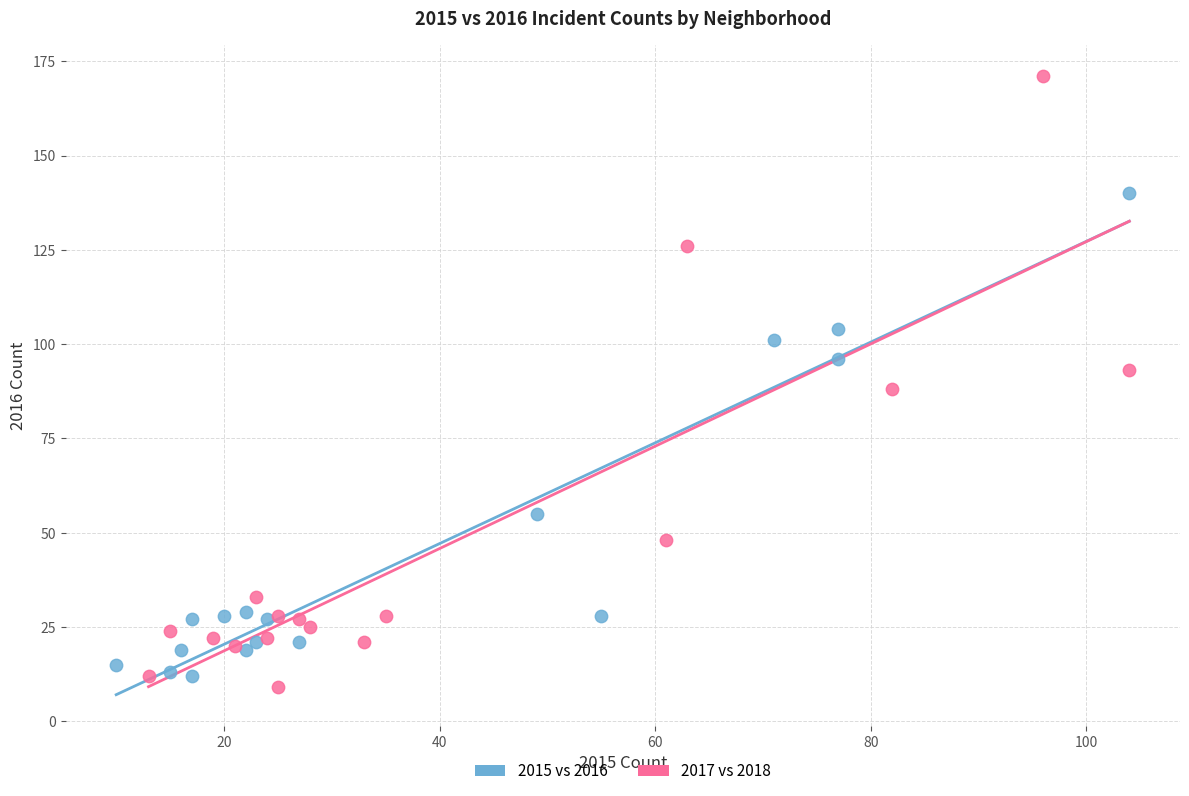

Which series has the largest Y range (max minus min)?

2017 vs 2018